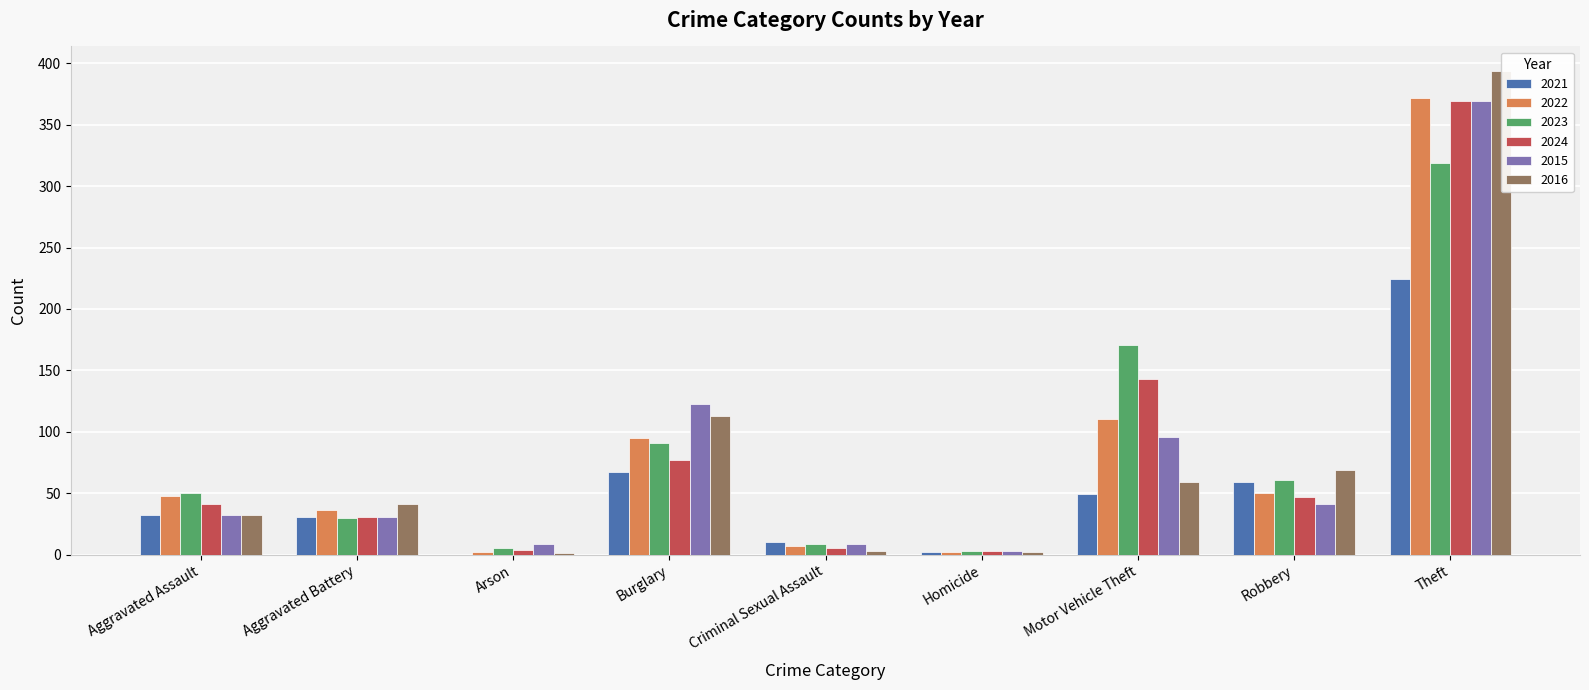

Which has a higher value, Aggravated Battery or Burglary?

Burglary